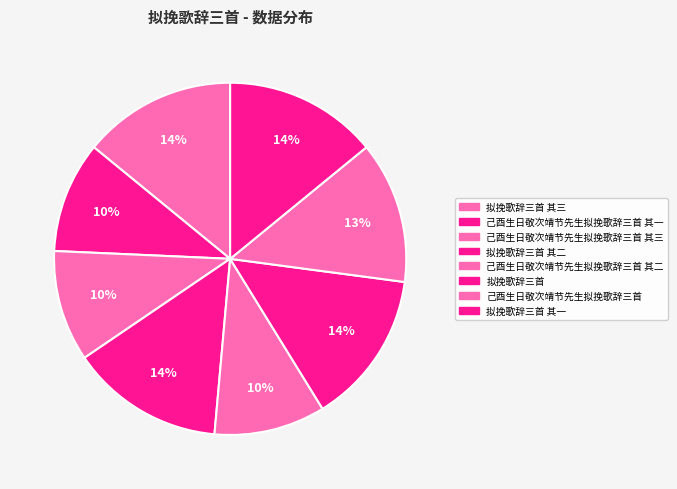

Count the number of slices in the pie.

8